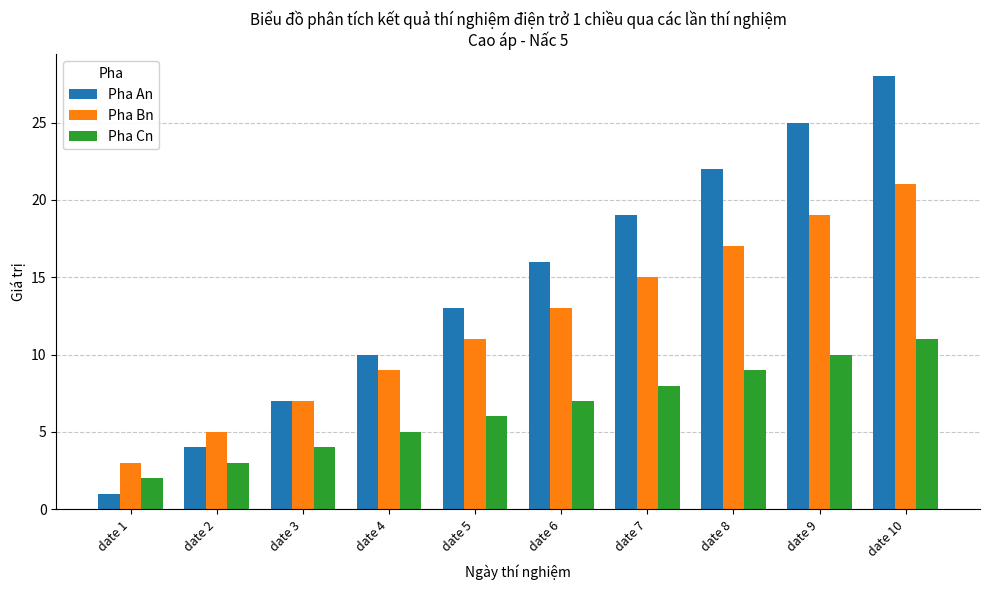

Which category has the highest value in the Pha Bn series?

date 10